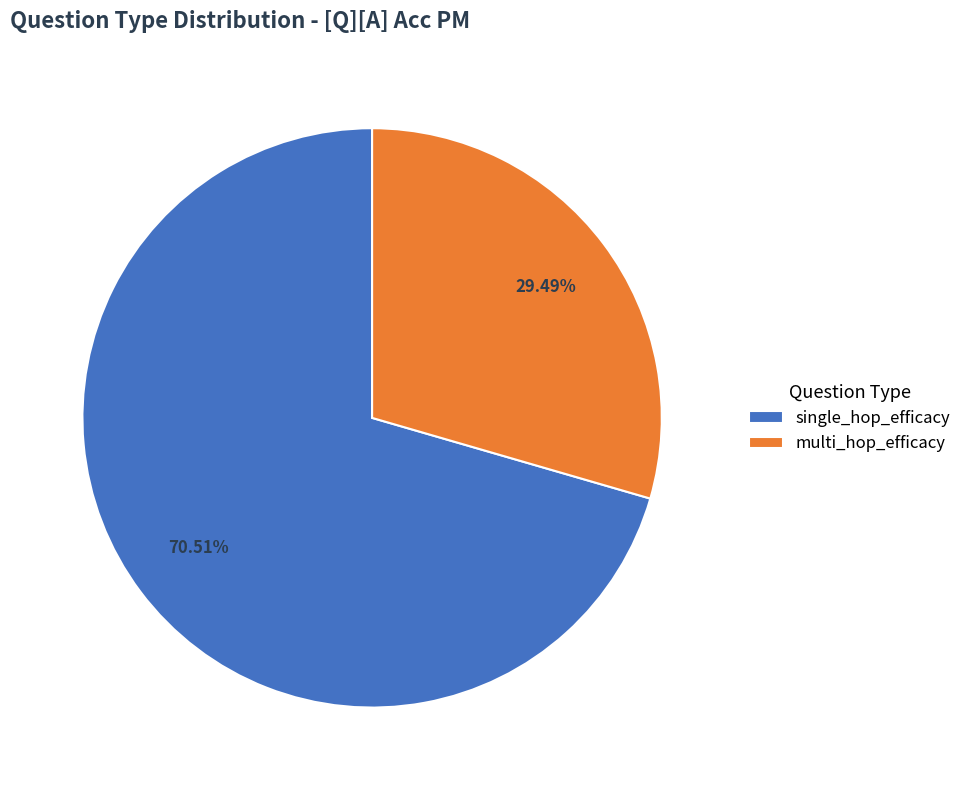

Does single_hop_efficacy account for over 50% of the chart?

Yes